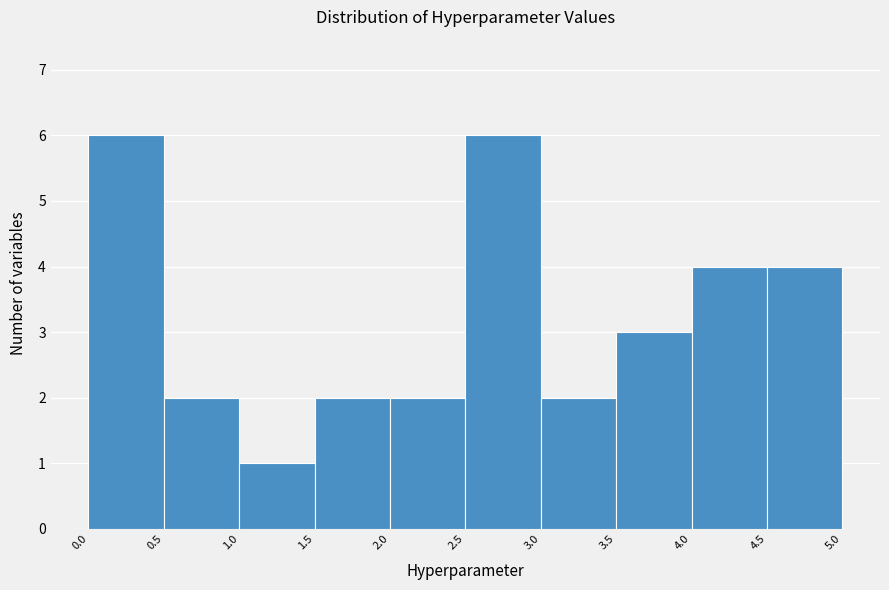

How tall is the bar that spans 3.5 to 4.0 on the x-axis? The values are not printed on the chart, so give them approximately, as read against the axis.

3